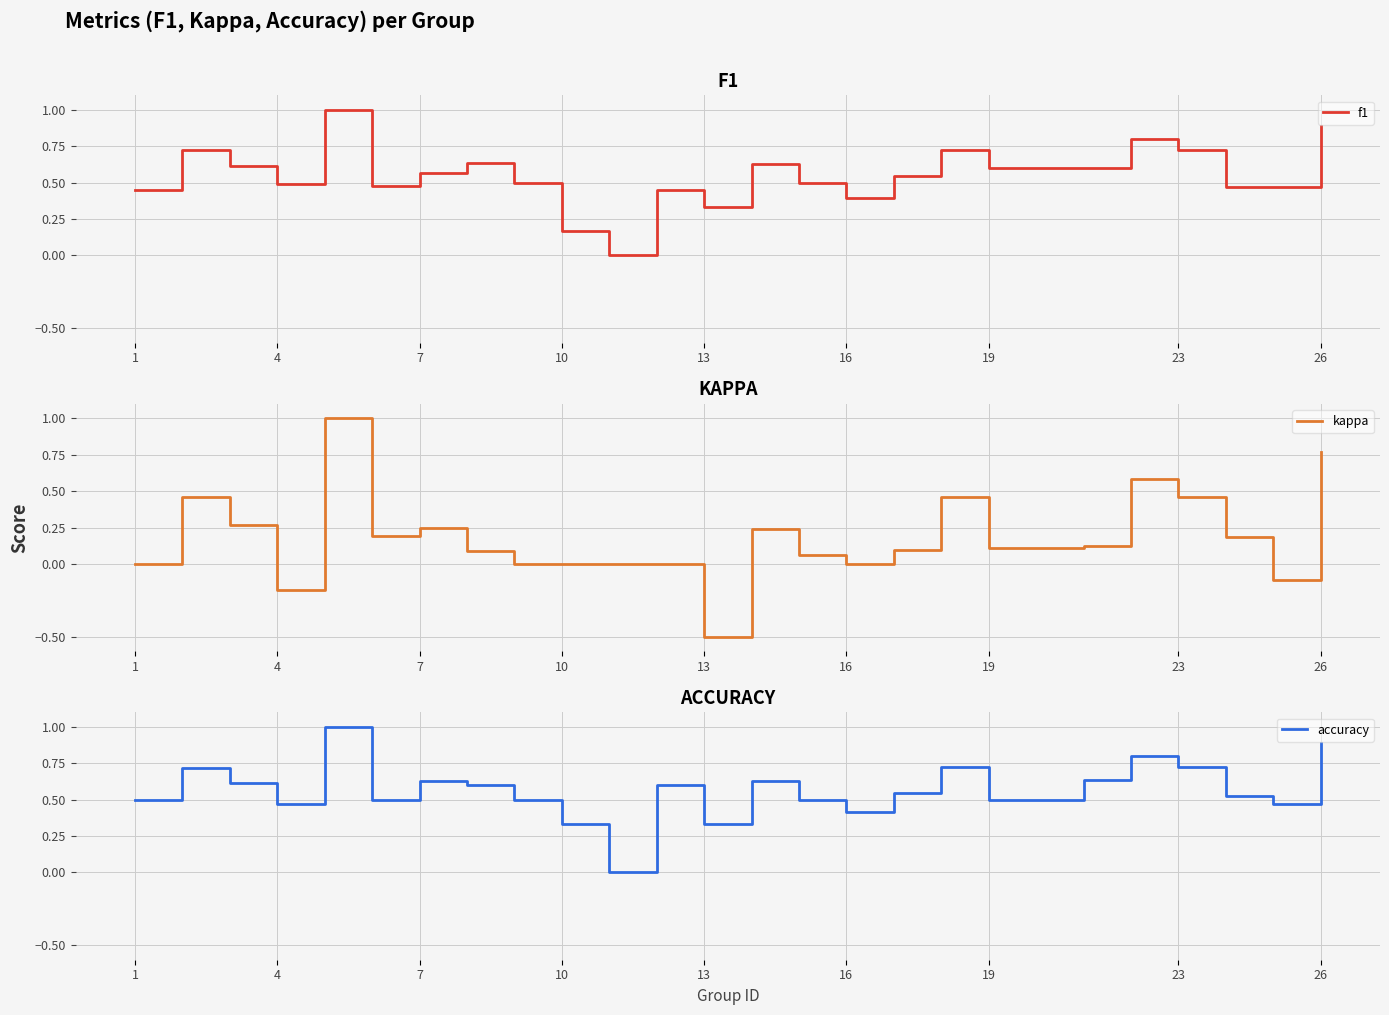

Count the number of data series in this chart.

3